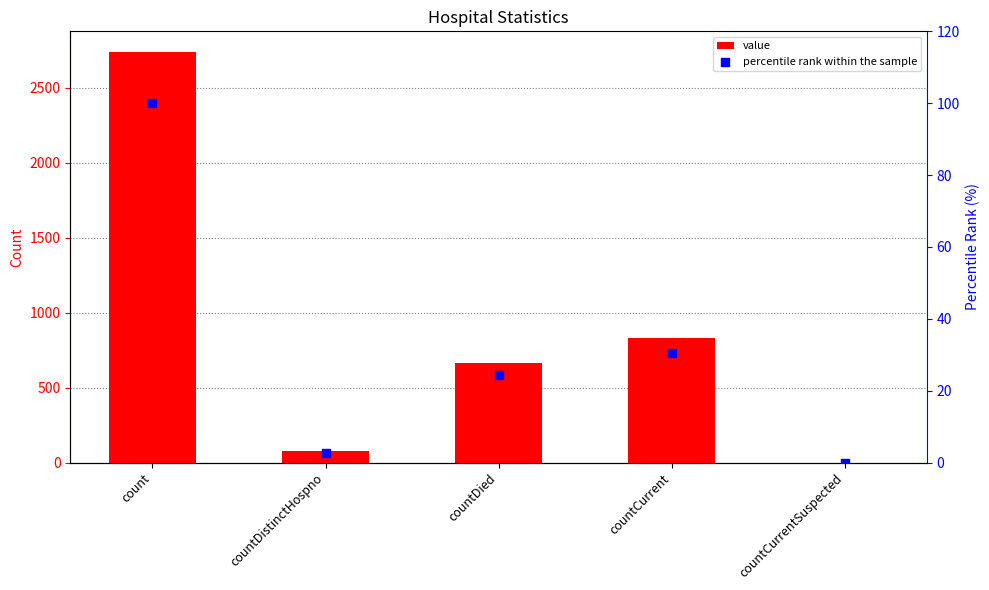

Is the value of value at countCurrentSuspected greater than the value of percentile rank within the sample at countCurrentSuspected?

No